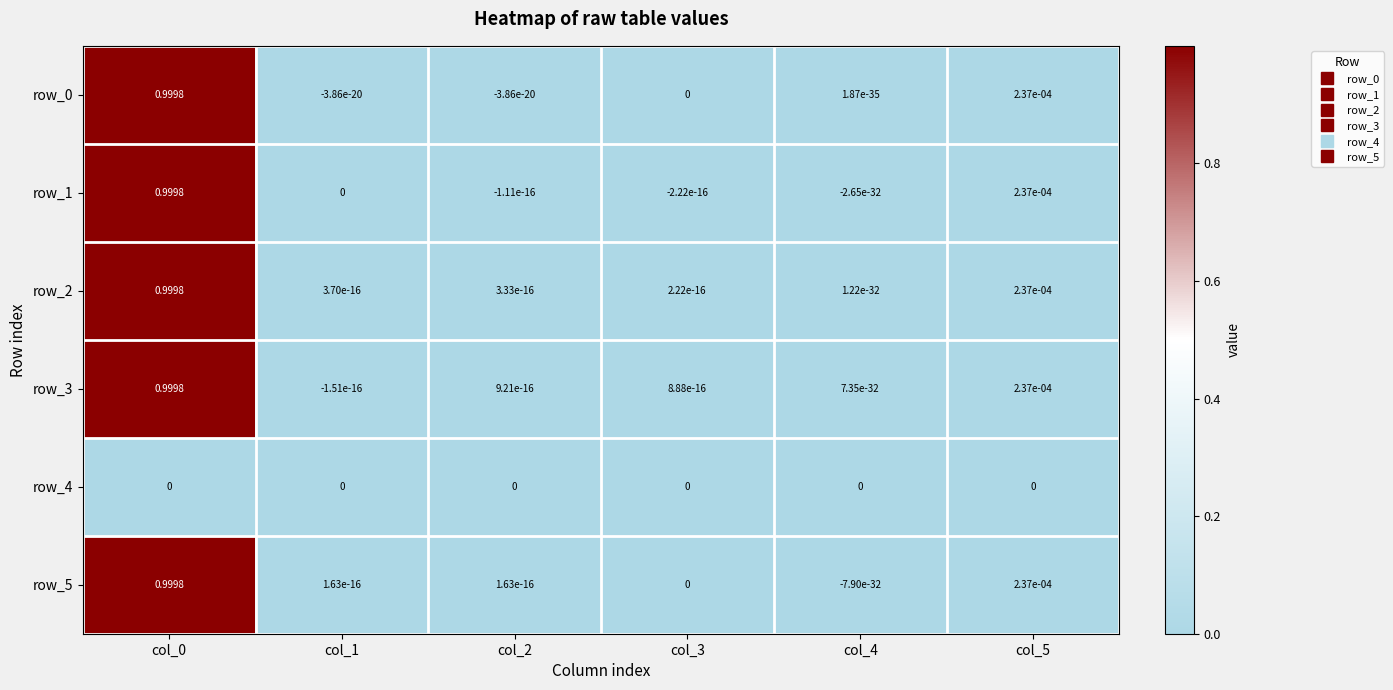

Is the value of row_4 at col_4 greater than the value of row_2 at col_5?

No